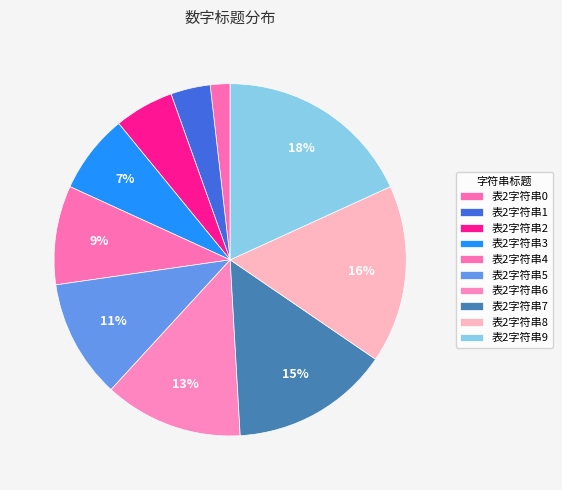

Which category has the smallest portion of the pie?

表2字符串0